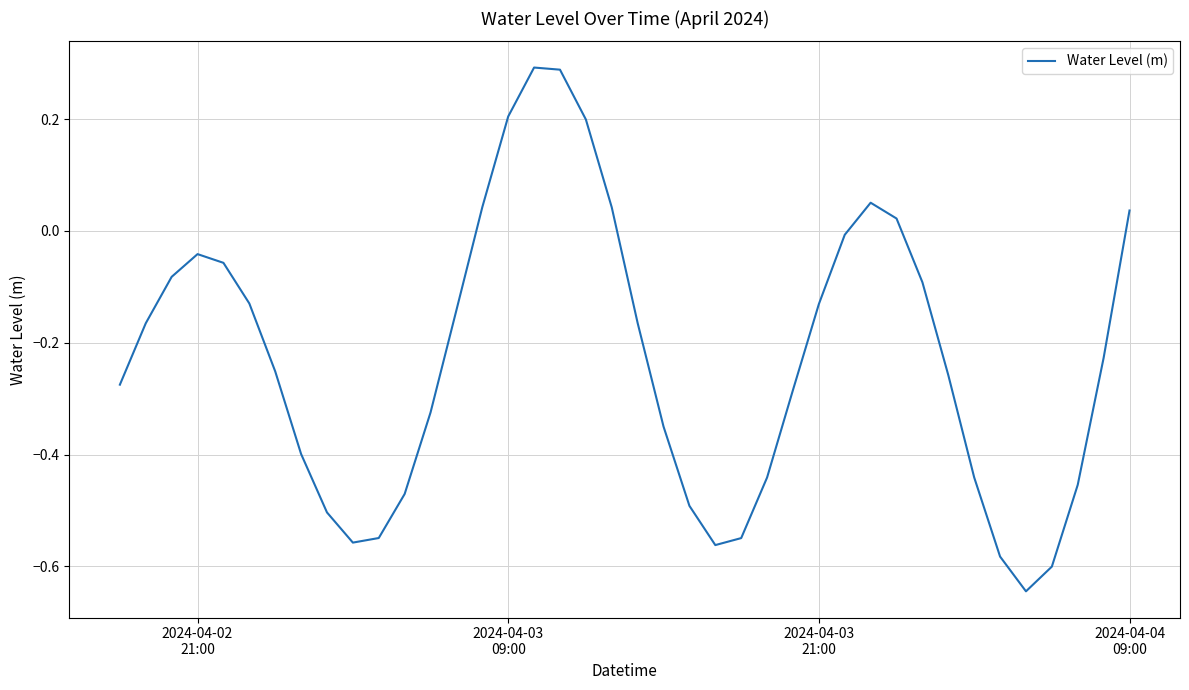

What is the difference between the maximum and minimum values?

0.9